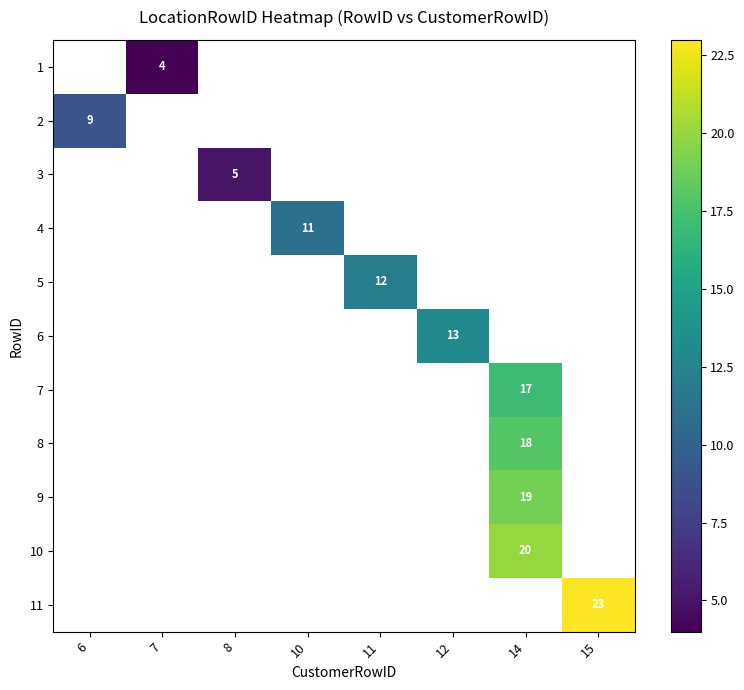

Count the number of categories in the chart.

8